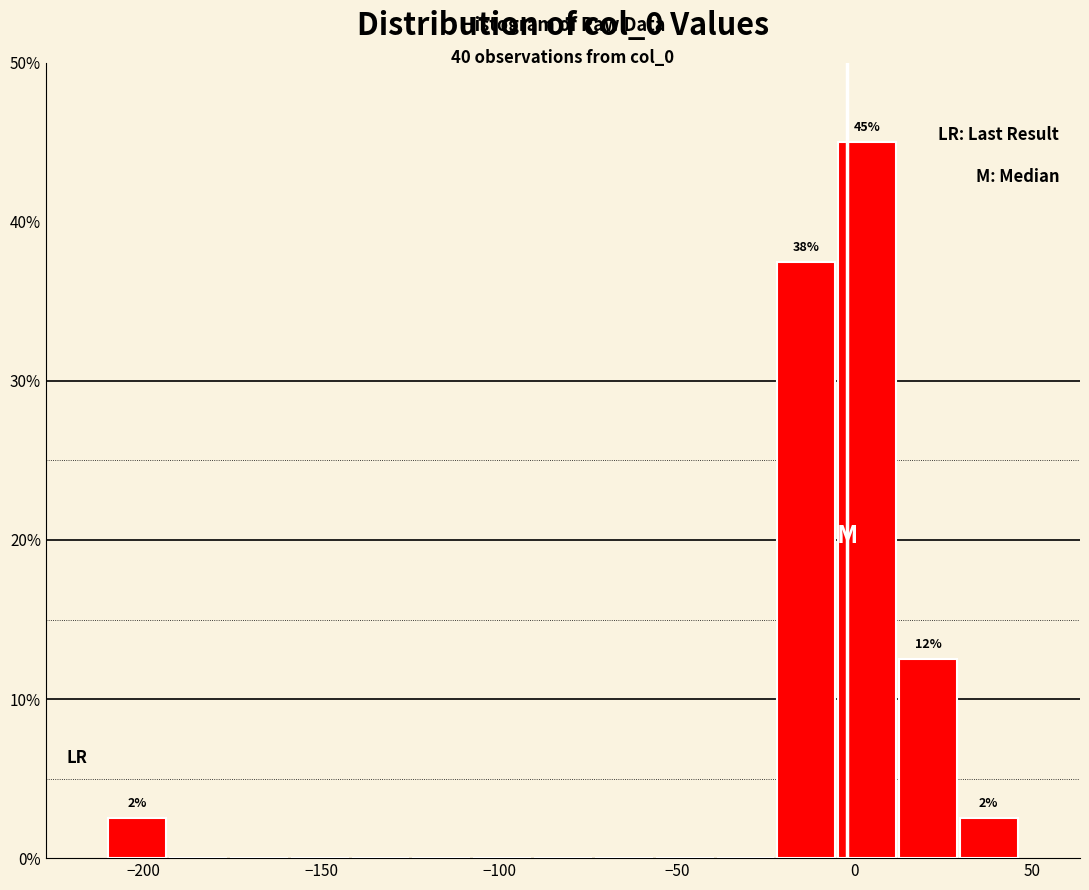

Around what value on the x-axis is the tallest bar? Give the approximate position of its centre, as read against the axis.

5